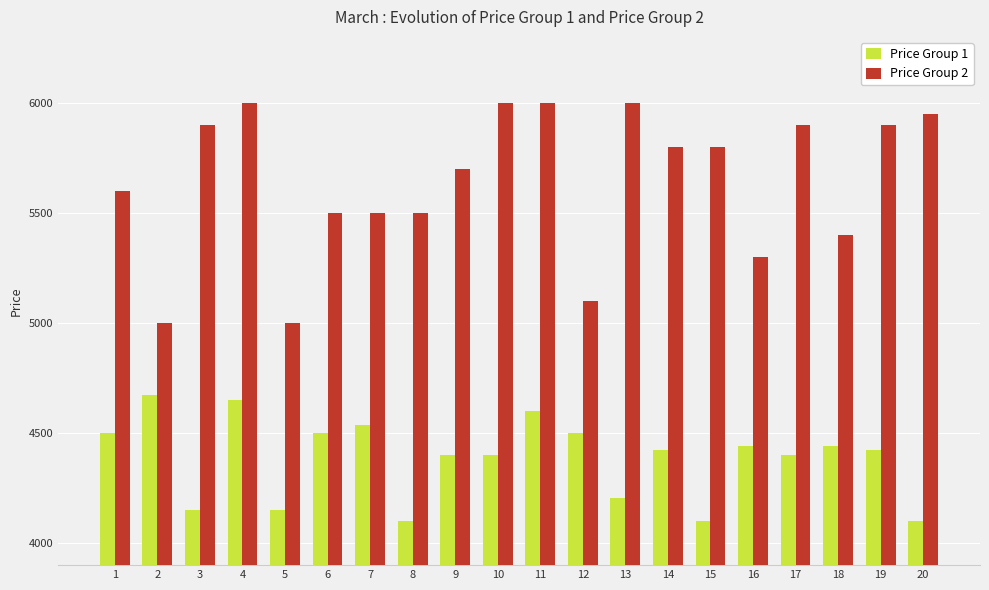

Rank the series at 19 from highest to lowest value.

Price Group 2, Price Group 1